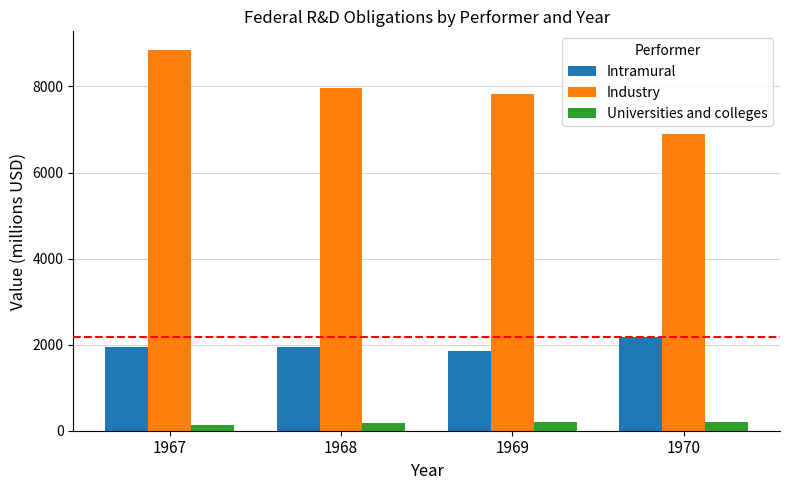

What is the average value of the Industry series?

7875.8